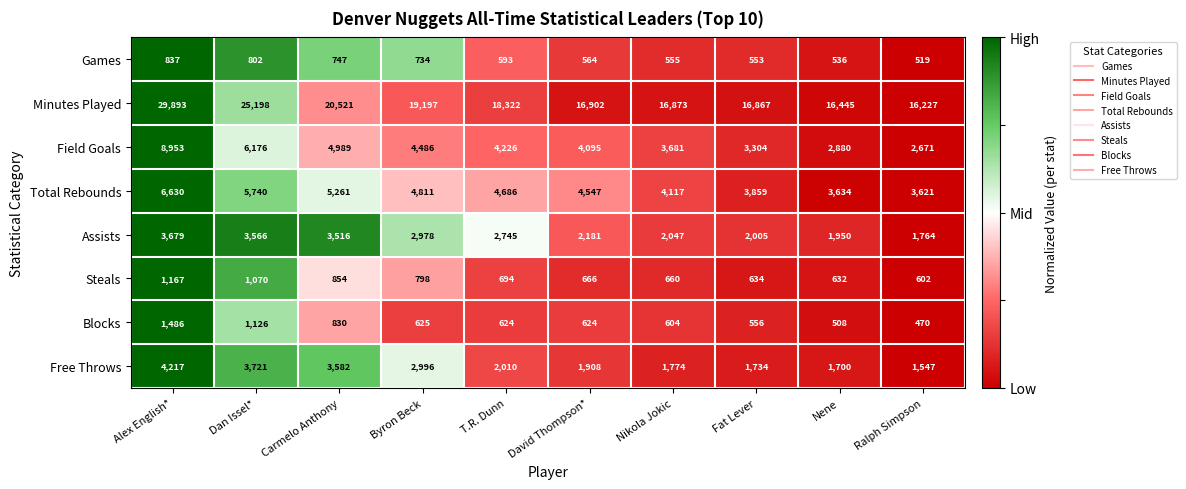

True or false: Field Goals has a value of 6176 at Dan Issel*.

True